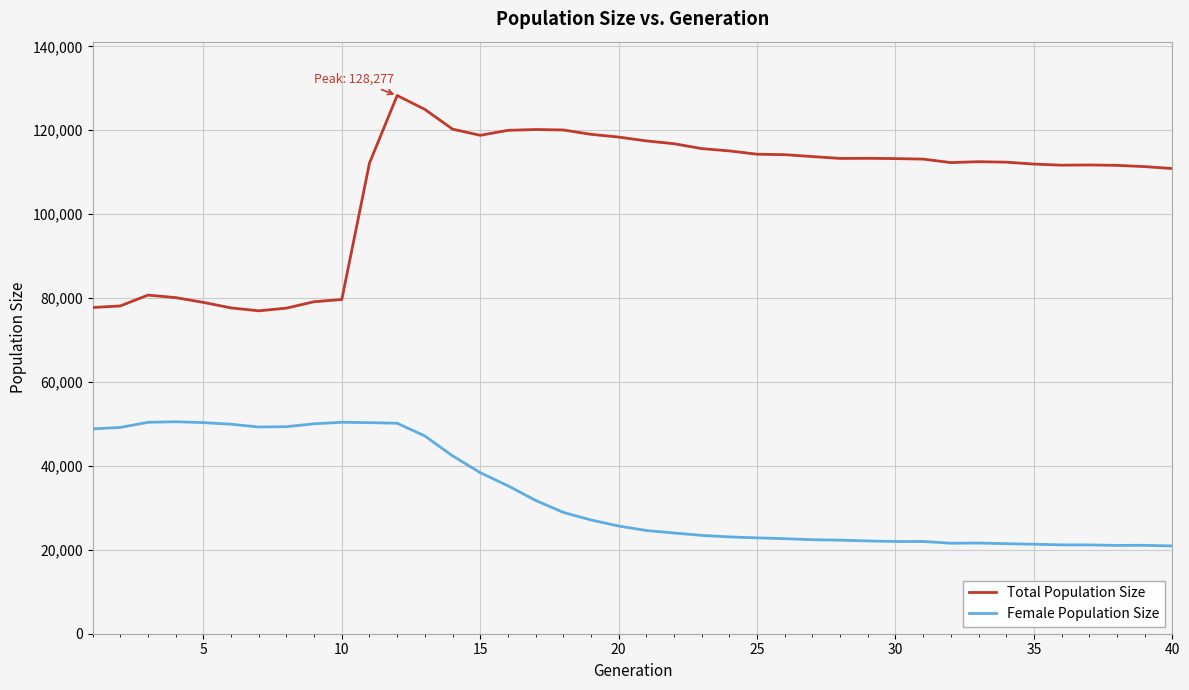

Which series has the largest range (max minus min)?

Total Population Size